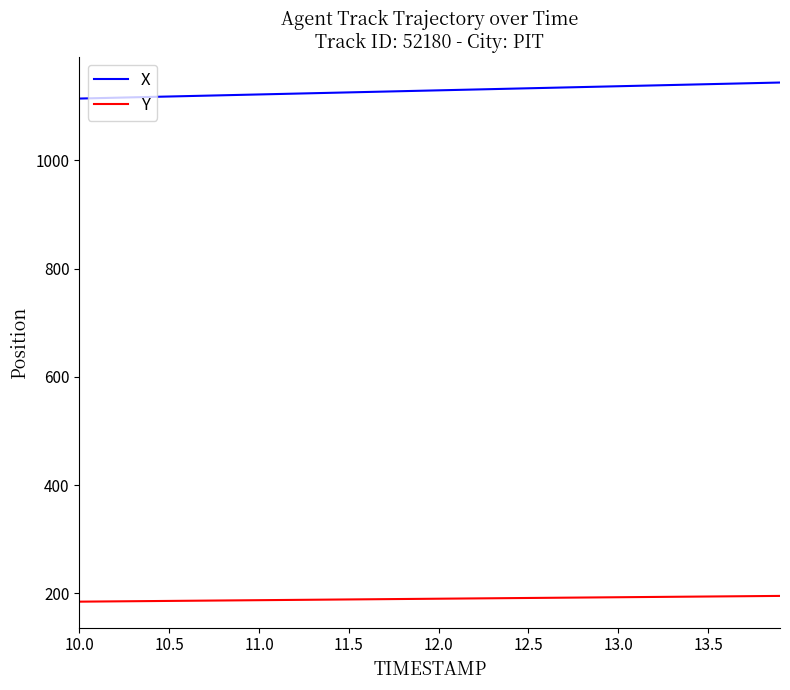

True or false: Y and X cross at least once.

False